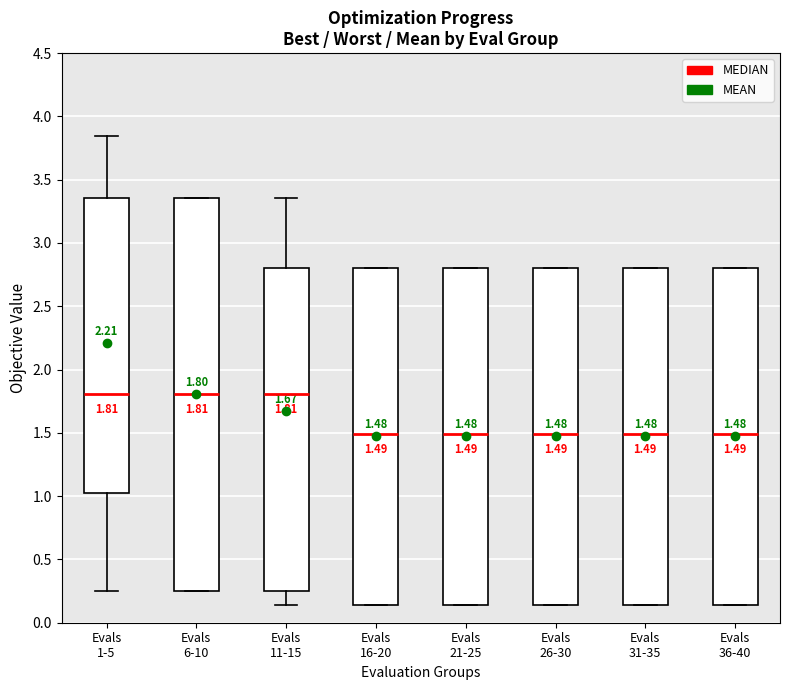

Comparing the boxes themselves (not the whiskers), which one is the tallest?

Evals 6-10